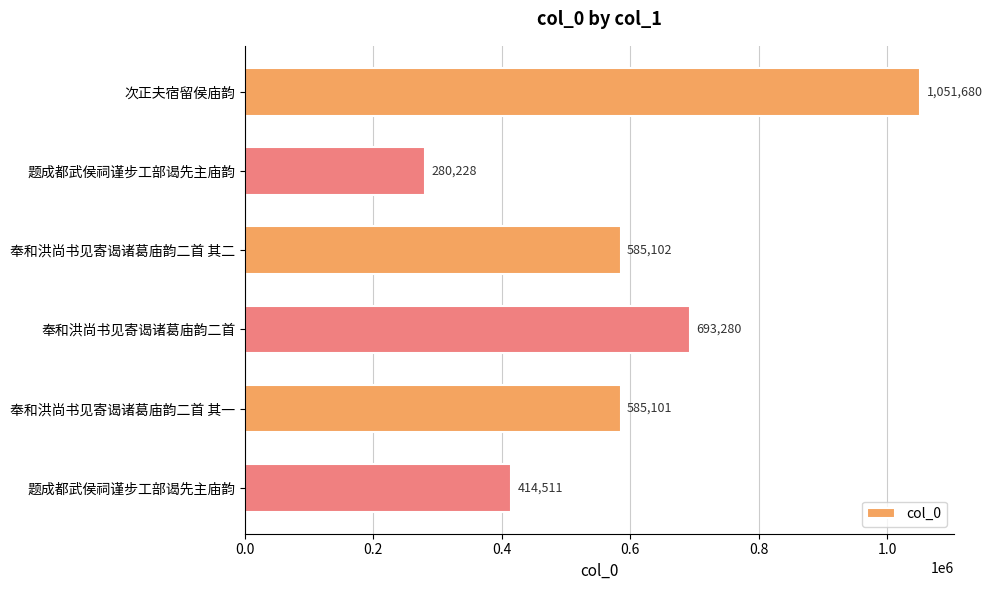

Are the bars horizontal?

Yes